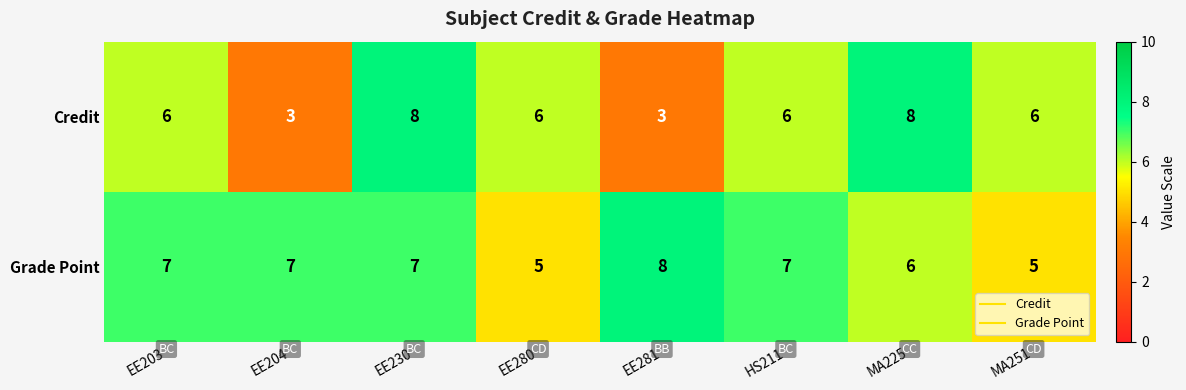

What is the lowest value of the Credit series?

3